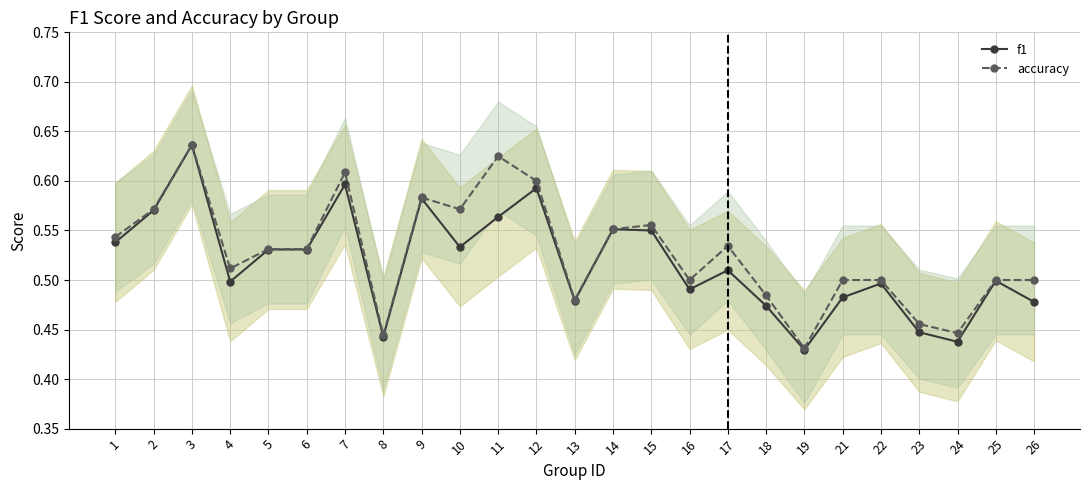

At how many categories does at least one series exceed 0?

25